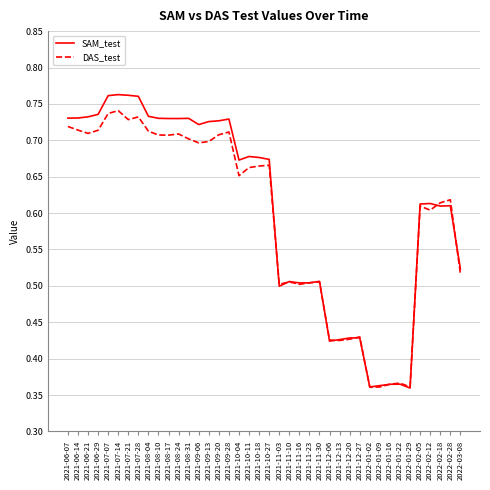

True or false: DAS_test has a value of 1.3 at 2021-07-07.

False